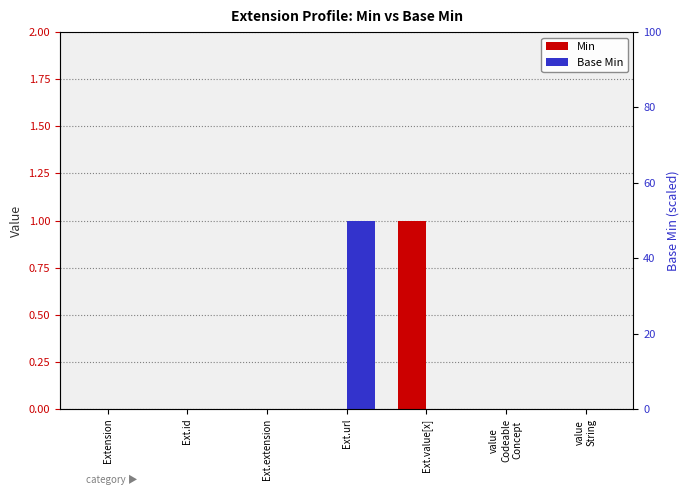

Reading left to right, extract all data points from this chart.

Min: 0	0	0	0	1	0	0
Base Min: 0	0	0	1	0	0	0